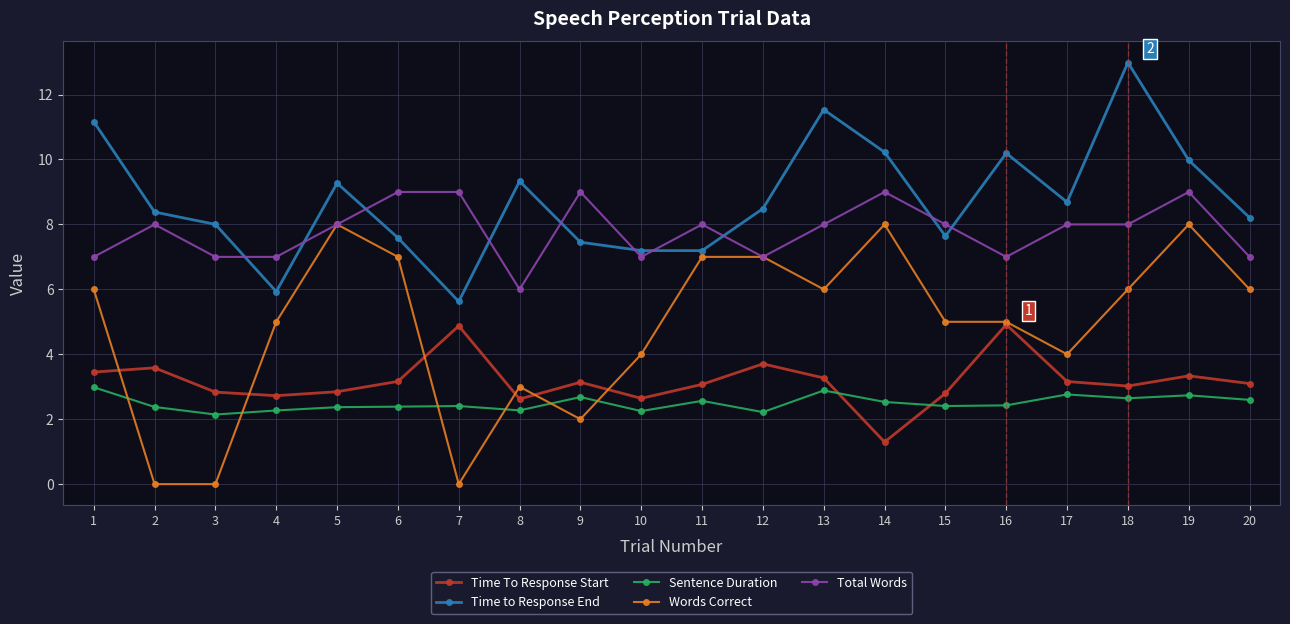

Is this an area chart (filled region under the line)?

No